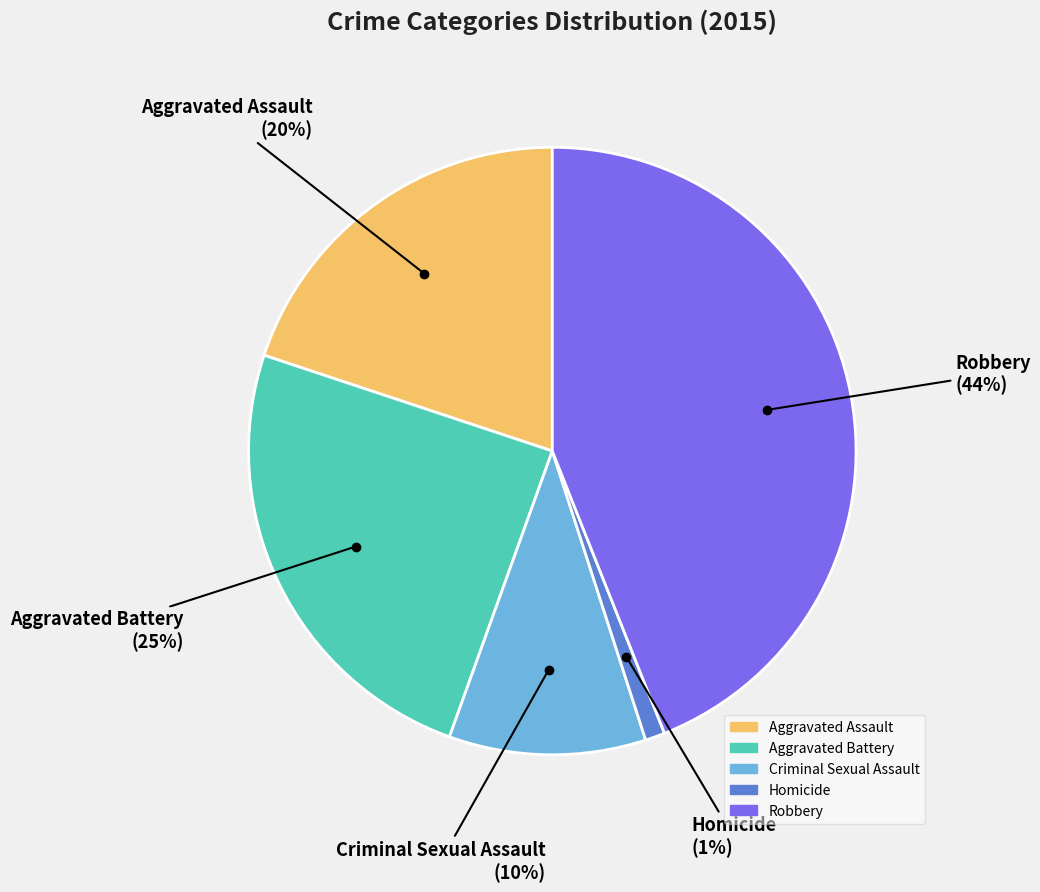

What percentage is the Homicide slice, to the nearest percent?

1%